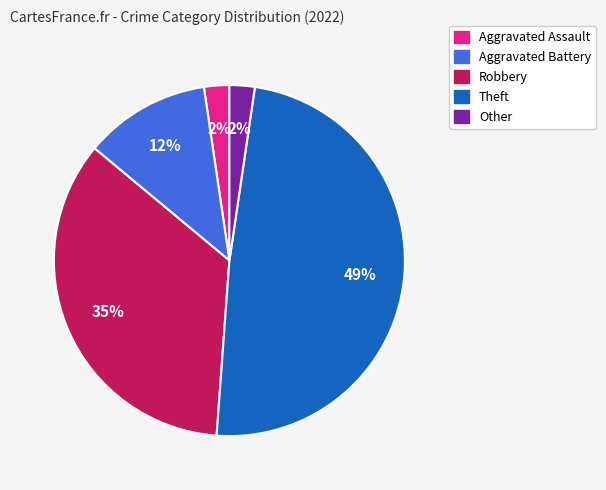

Is it true that Robbery is 35% of the pie?

True